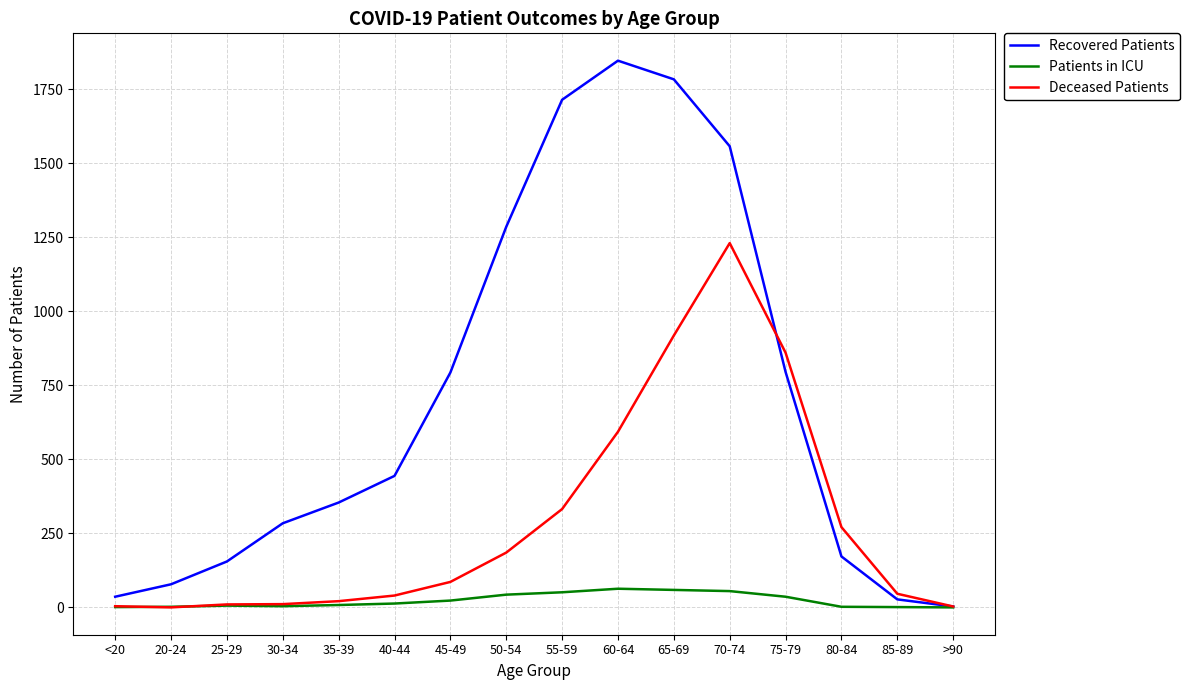

Which series has the largest range (max minus min)?

Recovered Patients